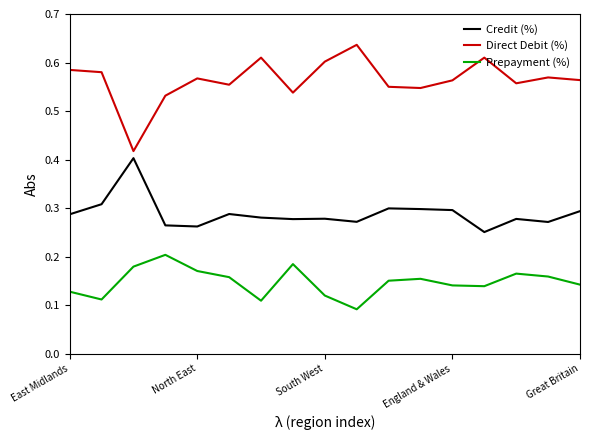

Which series has the widest spread of values?

Direct Debit (%)